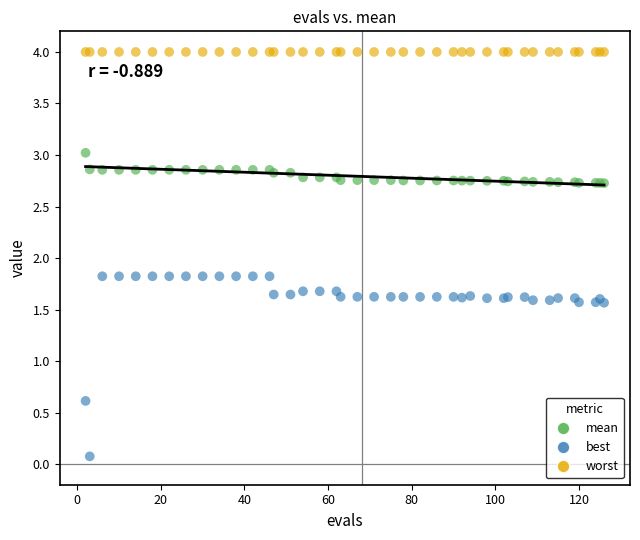

Which series contains the highest Y value?

worst